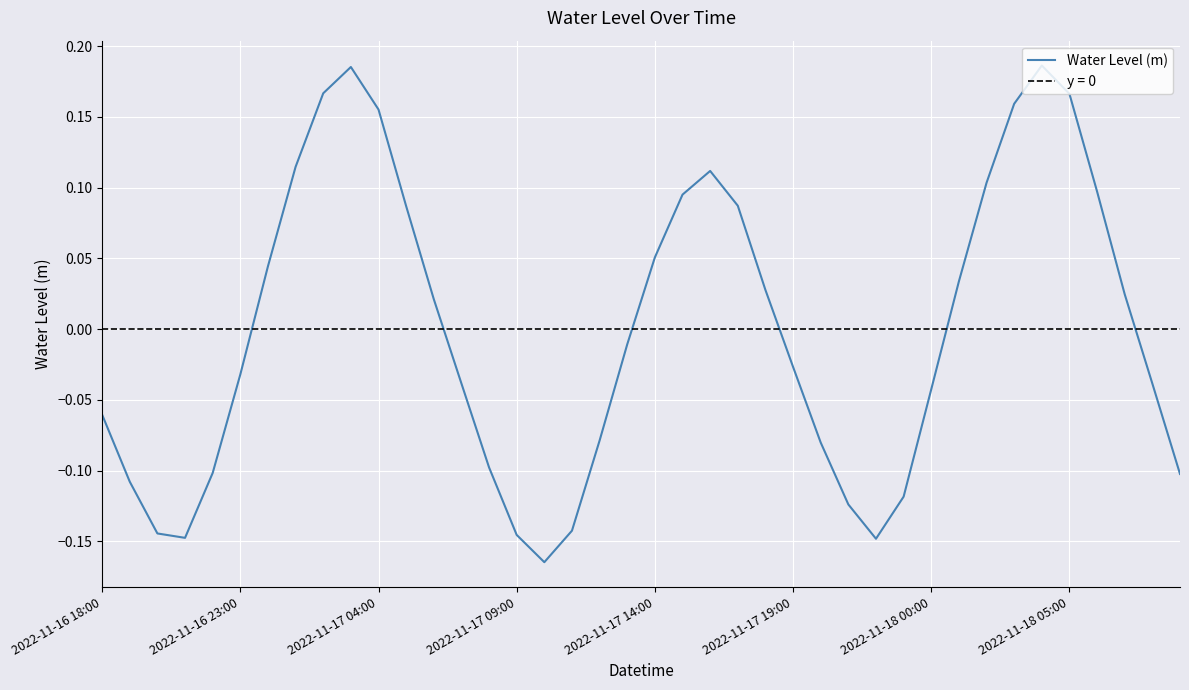

List the labels in order of value, smallest first.

16, 28, 2022-11-17 09:00, 15, 2022-11-17 04:00, 17, 27, 29, 2022-11-16 23:00, 39, 2022-11-17 14:00, 14, 26, 18, 2022-11-16 18:00, 30, 38, 13, 2022-11-17 19:00, 25, 19, 12, 37, 24, 31, 2022-11-18 00:00, 20, 11, 23, 21, 36, 32, 22, 2022-11-18 05:00, 10, 33, 35, 8, 9, 34